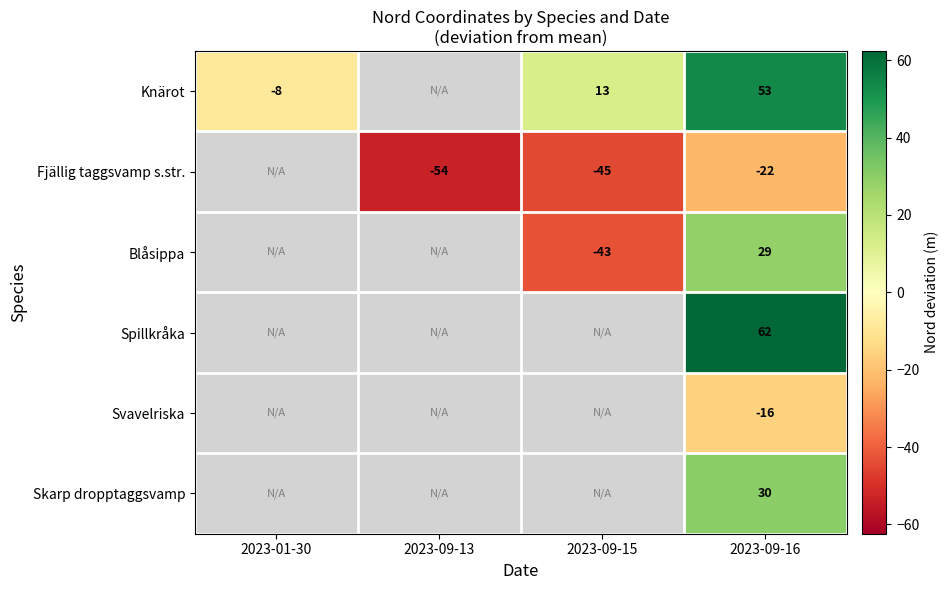

Read the Blåsippa value at 2023-09-16.

28.5